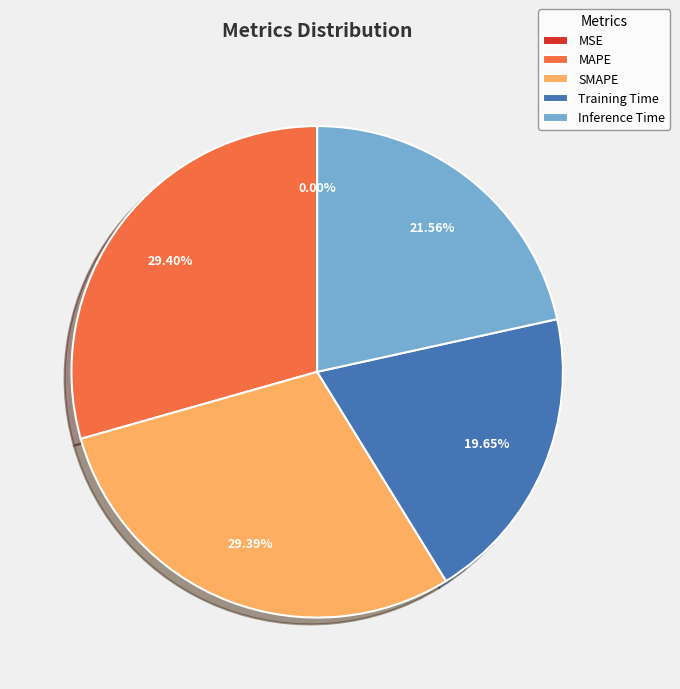

Between Training Time and MAPE, which is larger?

MAPE